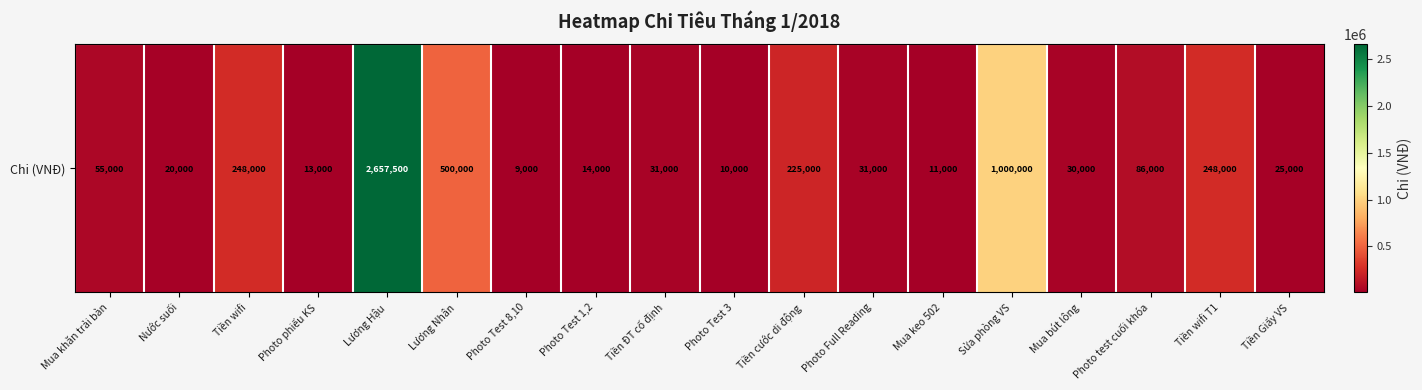

Approximately how many times larger is the value at Lương Nhân compared to Tiền Giấy VS?

20.0